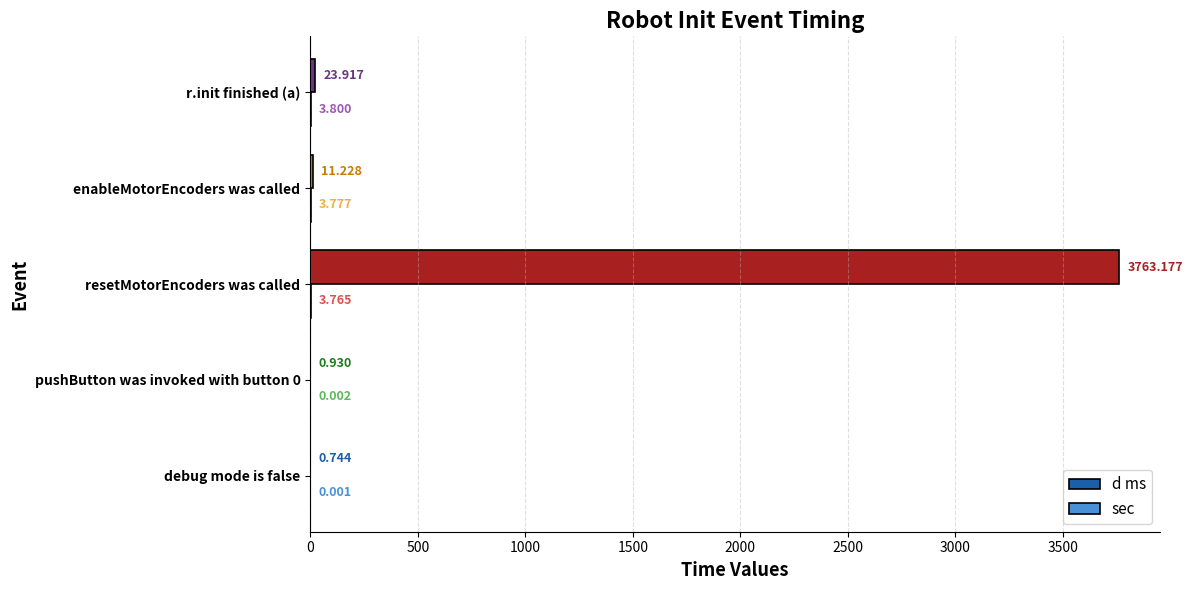

Between resetMotorEncoders was called and r.init finished (a), which series saw the biggest shift?

d ms